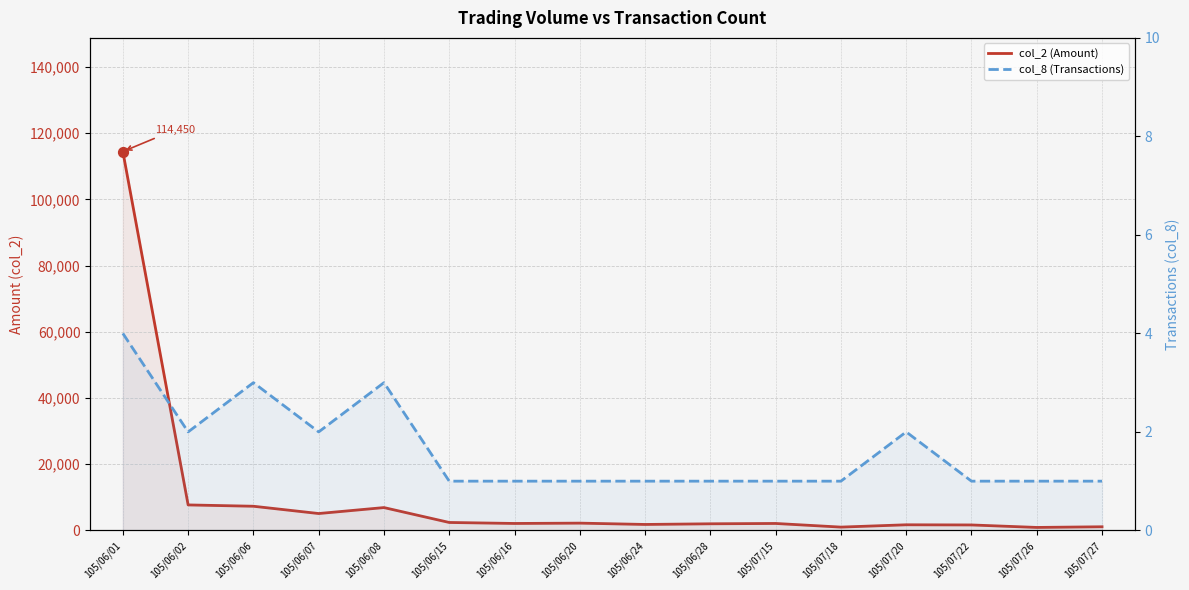

Which series has the largest total across all categories?

col_2 (Amount)